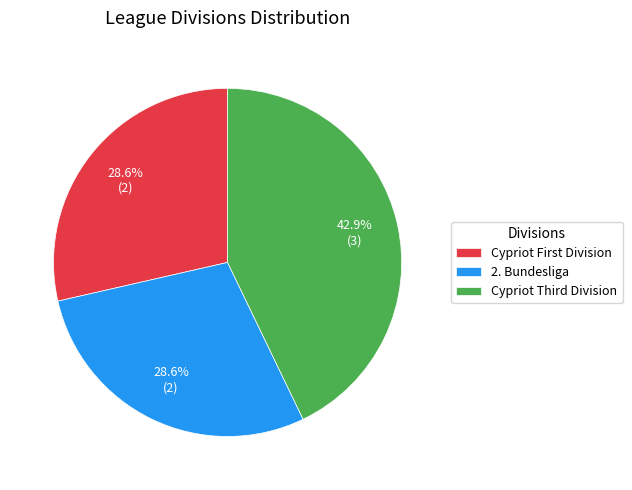

Which category has the biggest portion of the pie?

Cypriot Third Division